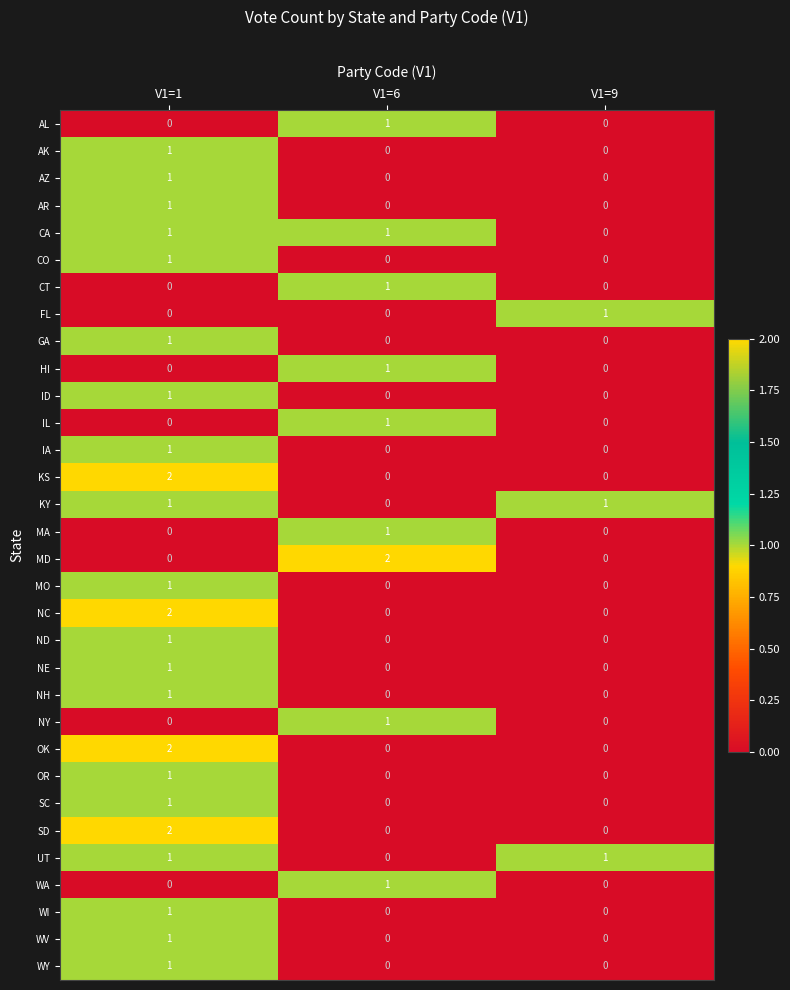

At which category is the sum across all series the highest?

V1=1